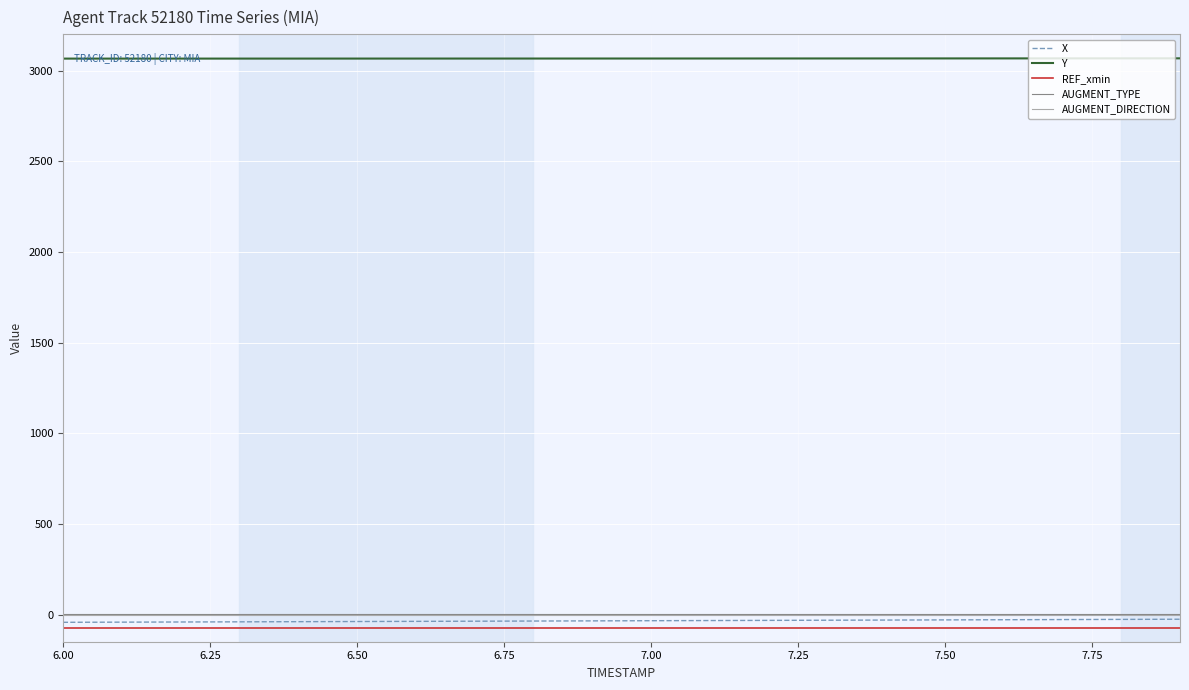

Does the chart have visible grid lines?

Yes